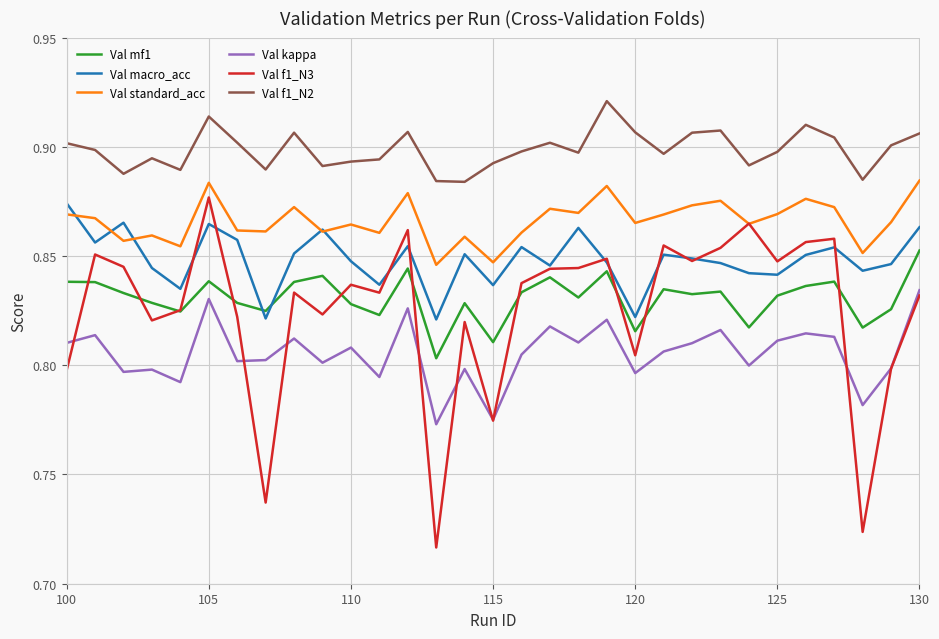

Is this an area chart (filled region under the line)?

No